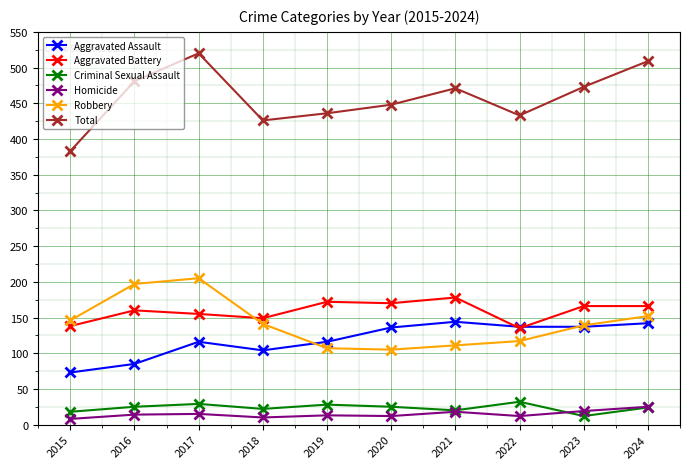

Which series has the widest spread of values?

Total